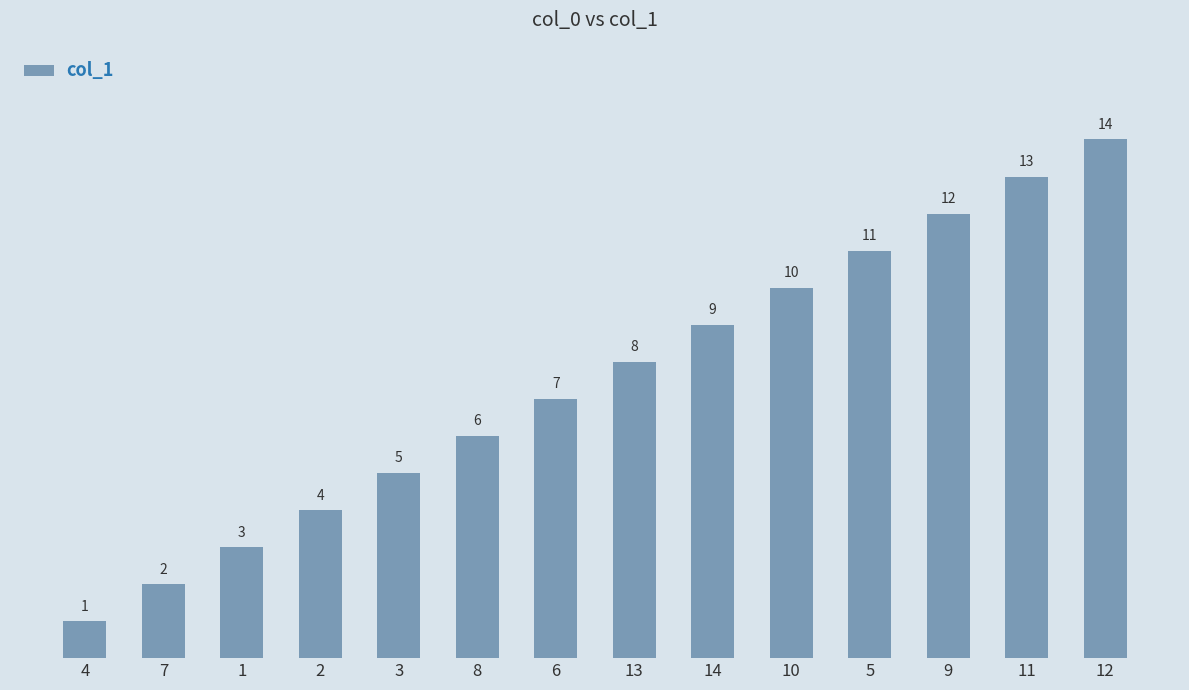

Reading right to left, what are all the values shown in this chart?

14	13	12	11	10	9	8	7	6	5	4	3	2	1